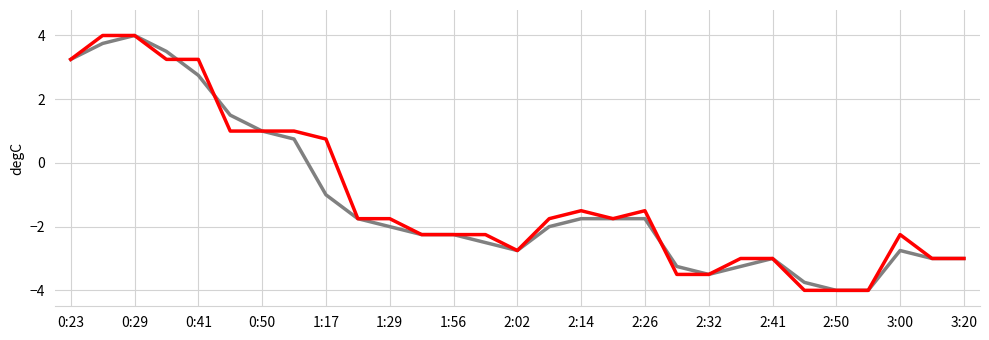

What is the greatest value displayed?

4.0